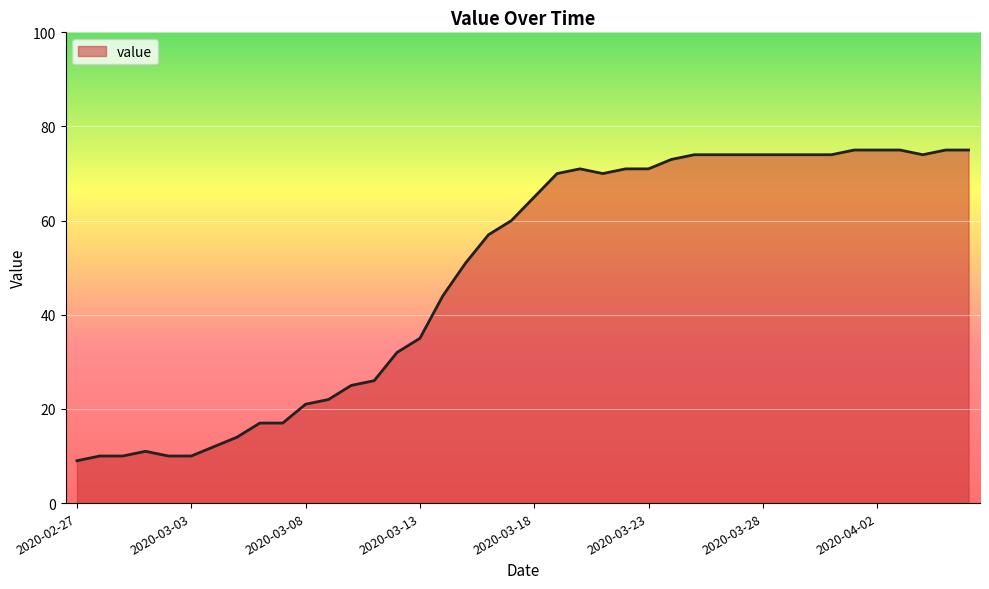

What is the minimum value shown in the chart?

9